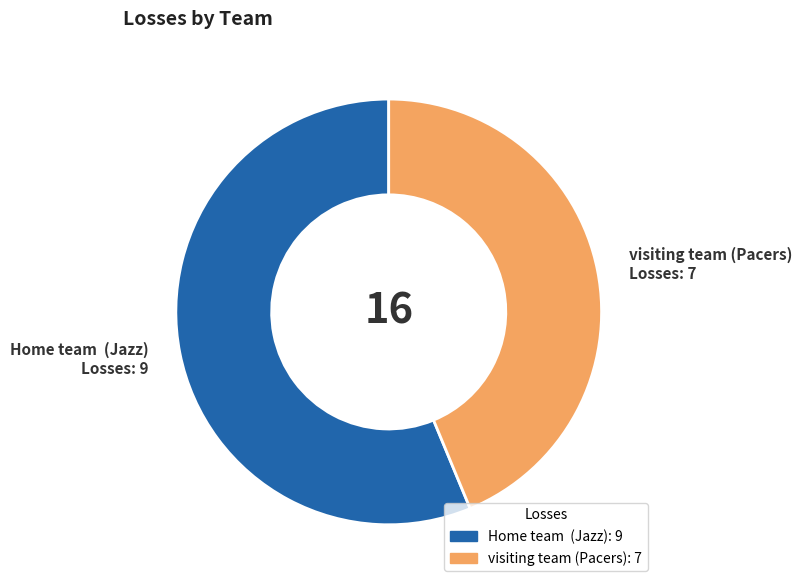

The visiting team (Pacers) slice represents 44% of the pie. True or false?

True